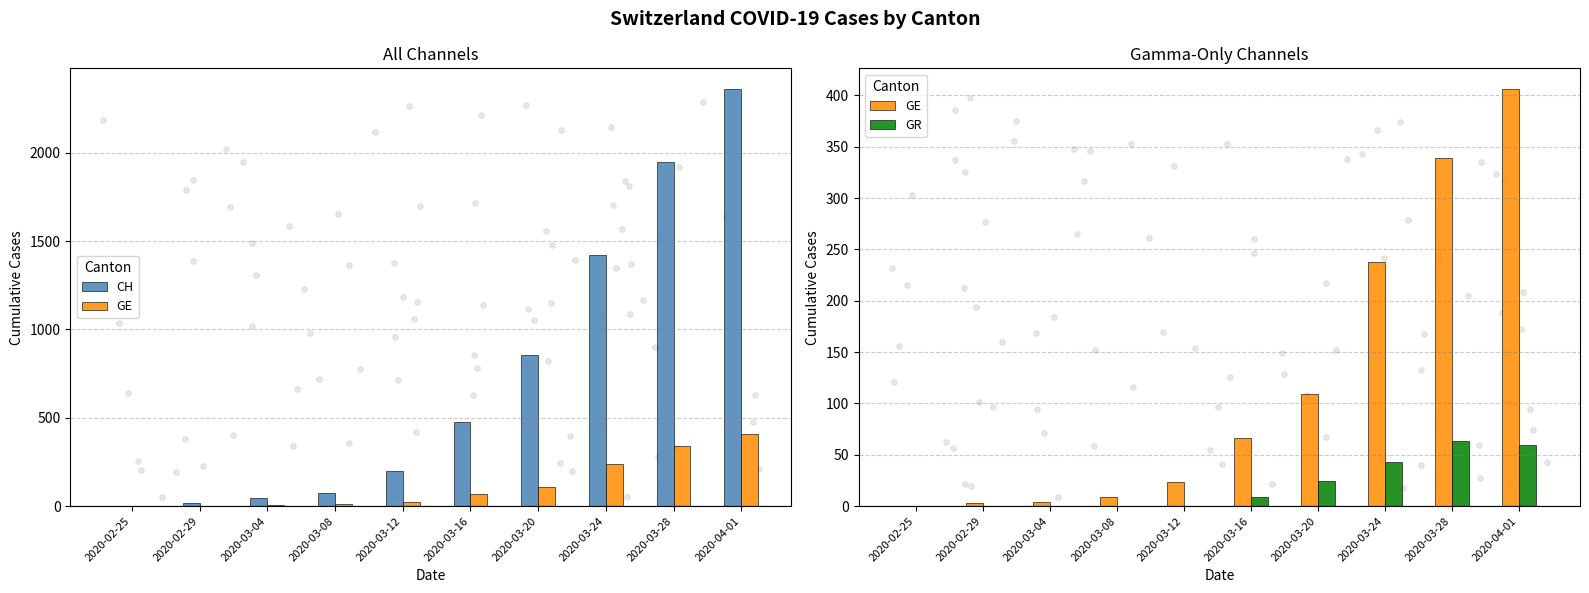

At how many categories does at least one series exceed 1942?

2